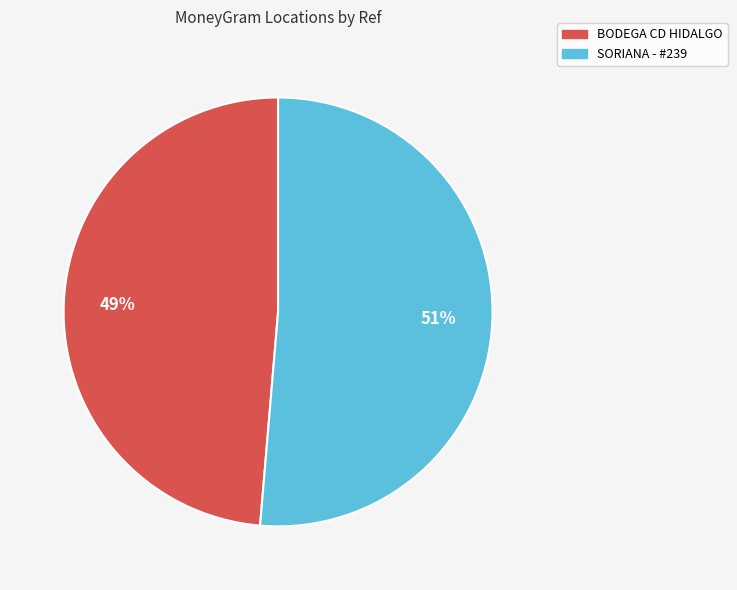

Do BODEGA CD HIDALGO and SORIANA - #239 together represent more than half of the pie?

Yes